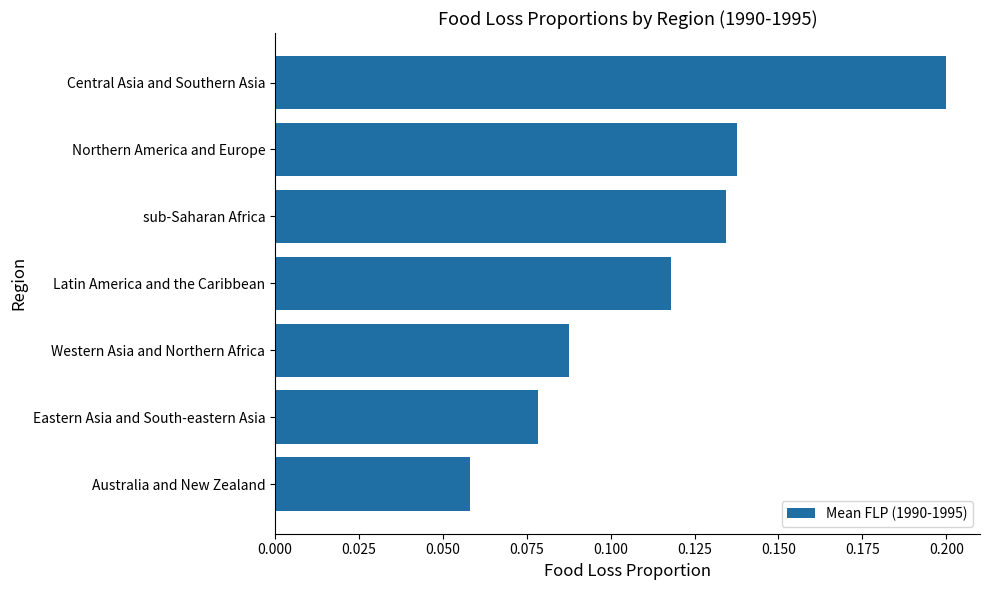

What is the greatest value displayed?

0.2